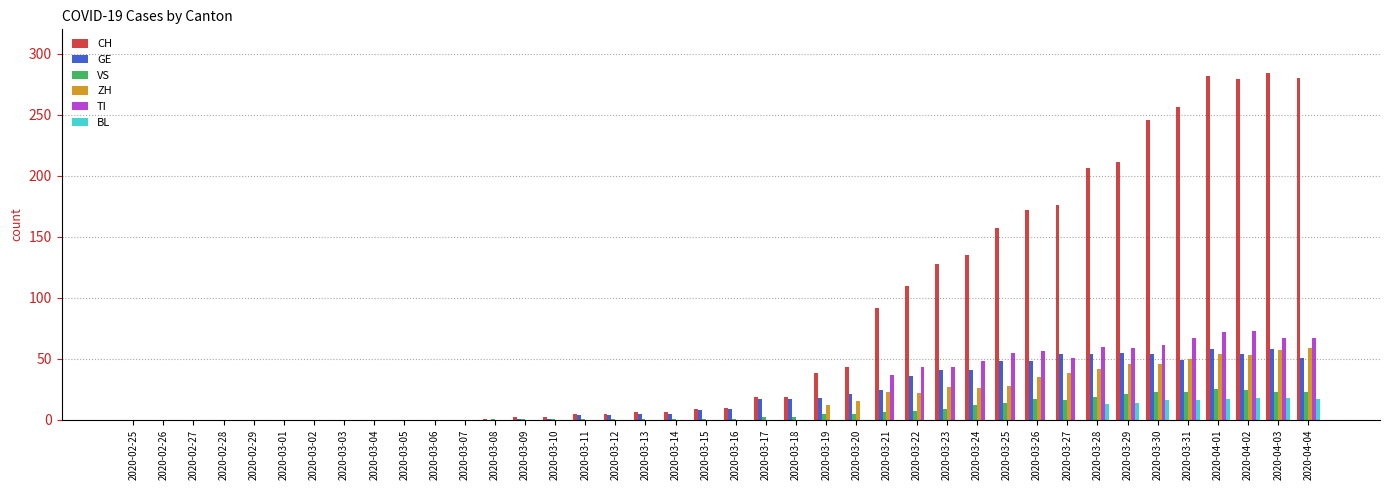

What is the highest value of the VS series?

25